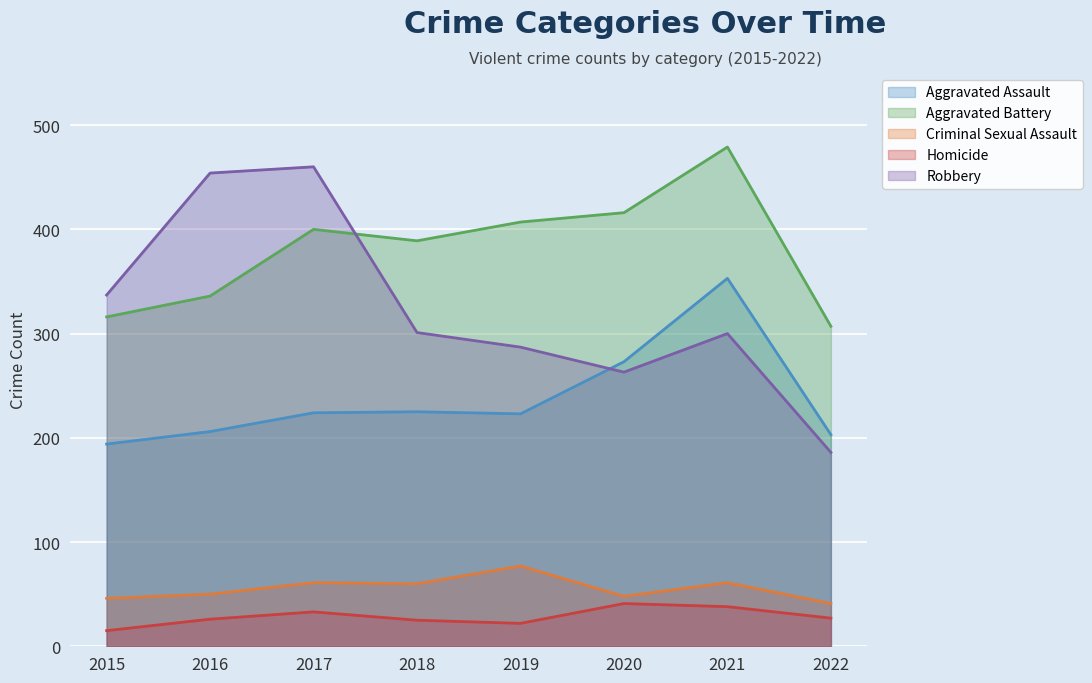

Which series changed the most between 2015 and 2017?

Robbery